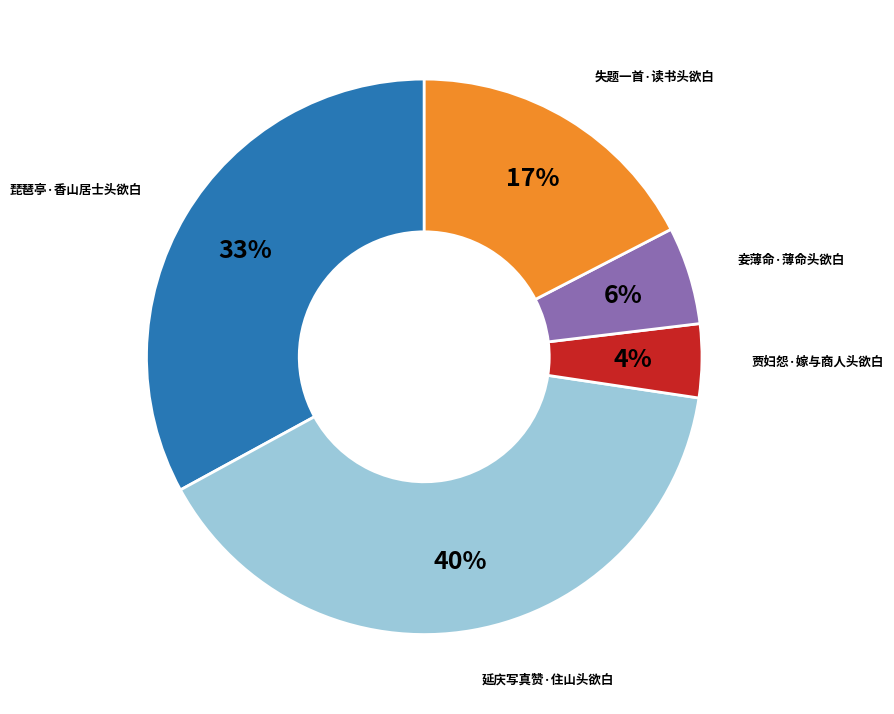

Does any single category account for the majority?

No